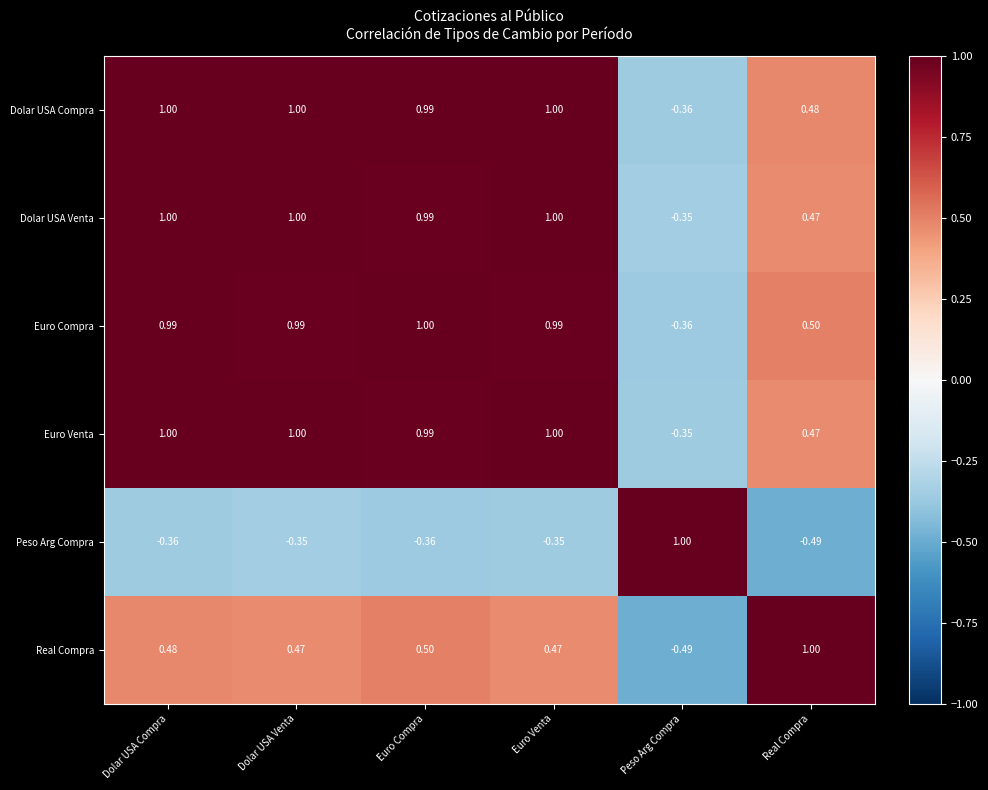

At which label is Euro Compra closest to 0?

Peso Arg Compra